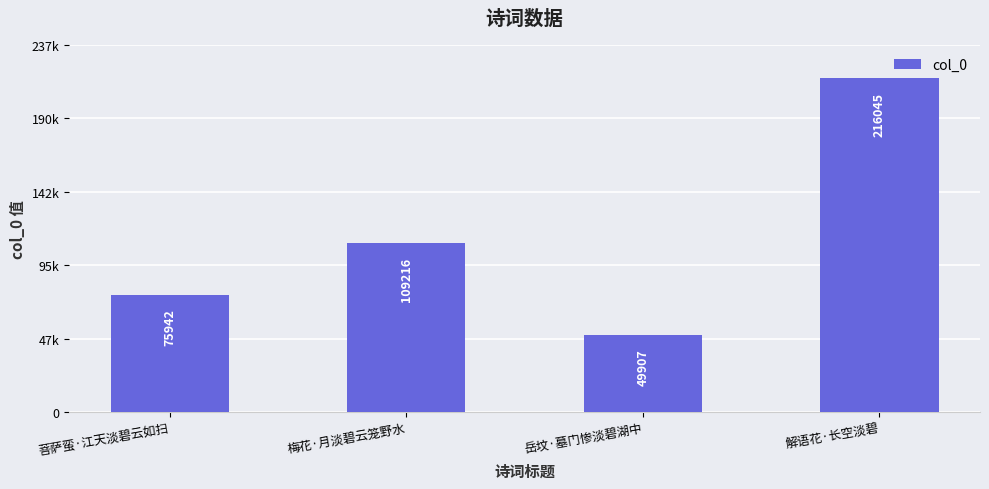

Reading left to right, extract all data points from this chart.

75942	109216	49907	216045